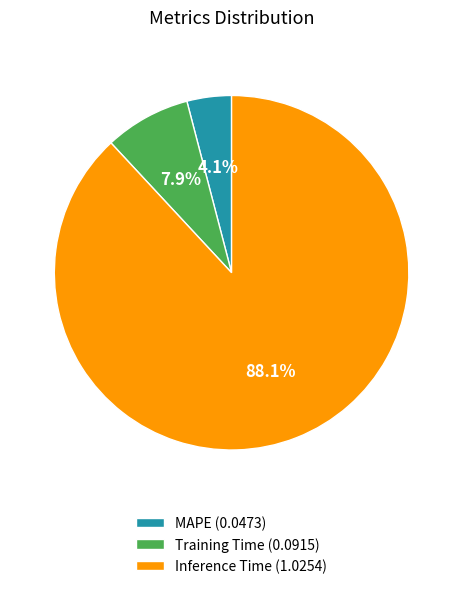

What is the smallest slice in the pie chart?

MAPE